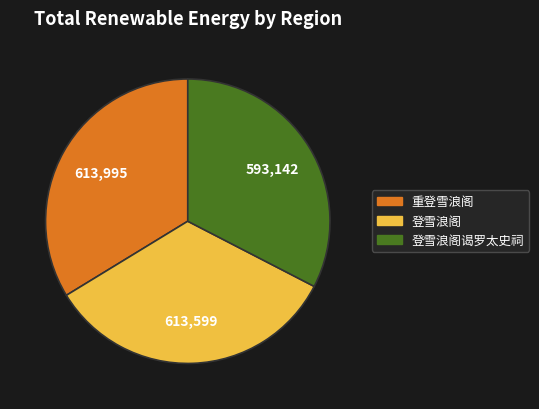

Does any single category account for the majority?

No